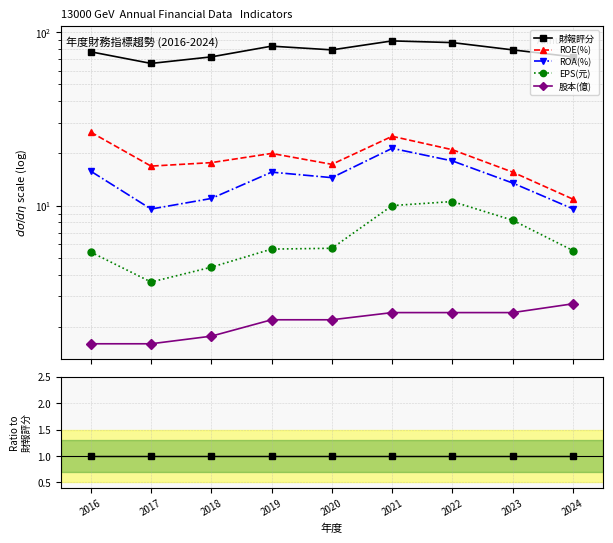

At how many categories does at least one series exceed 0?

9